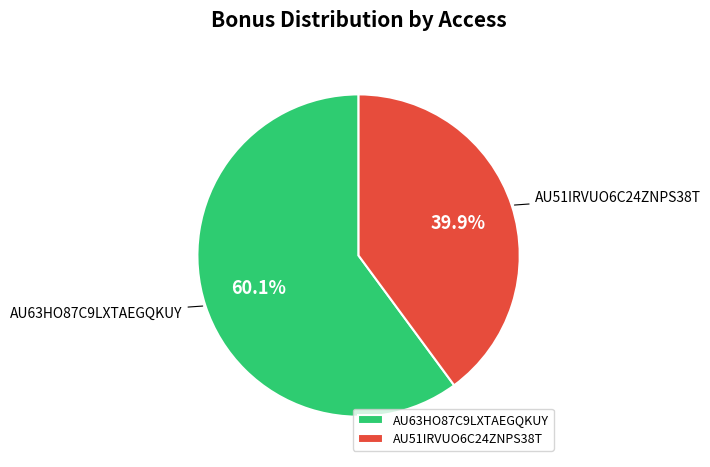

To the nearest percent, what percentage of the pie is AU51IRVUO6C24ZNPS38T?

40%